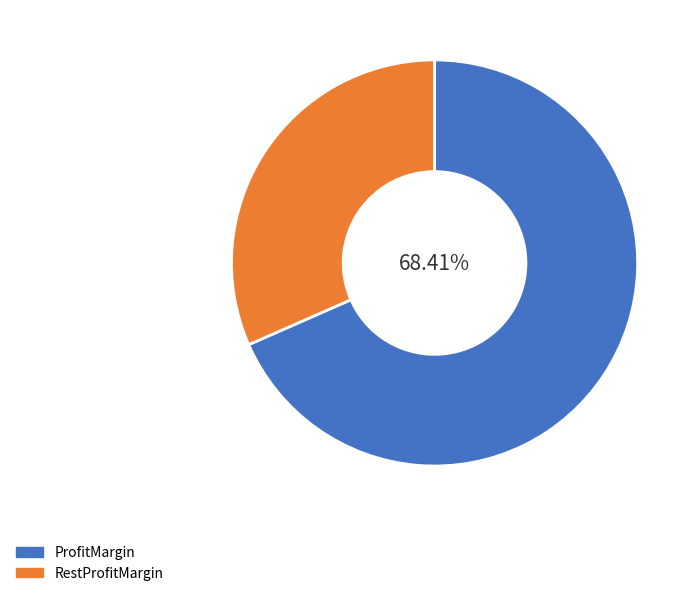

Does ProfitMargin represent more than half of the total?

Yes